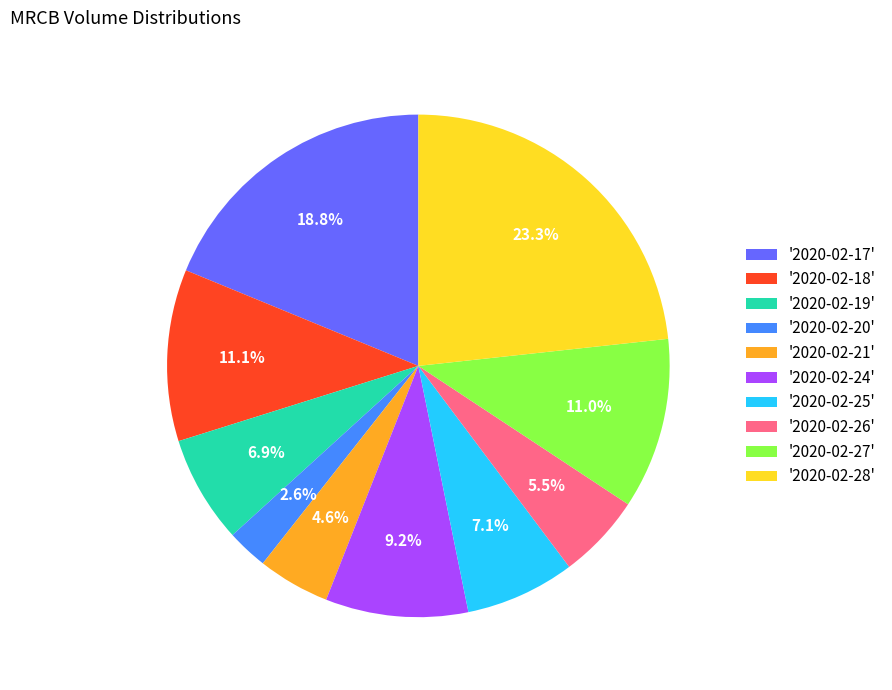

To the nearest percent, what is the average slice percentage?

10%